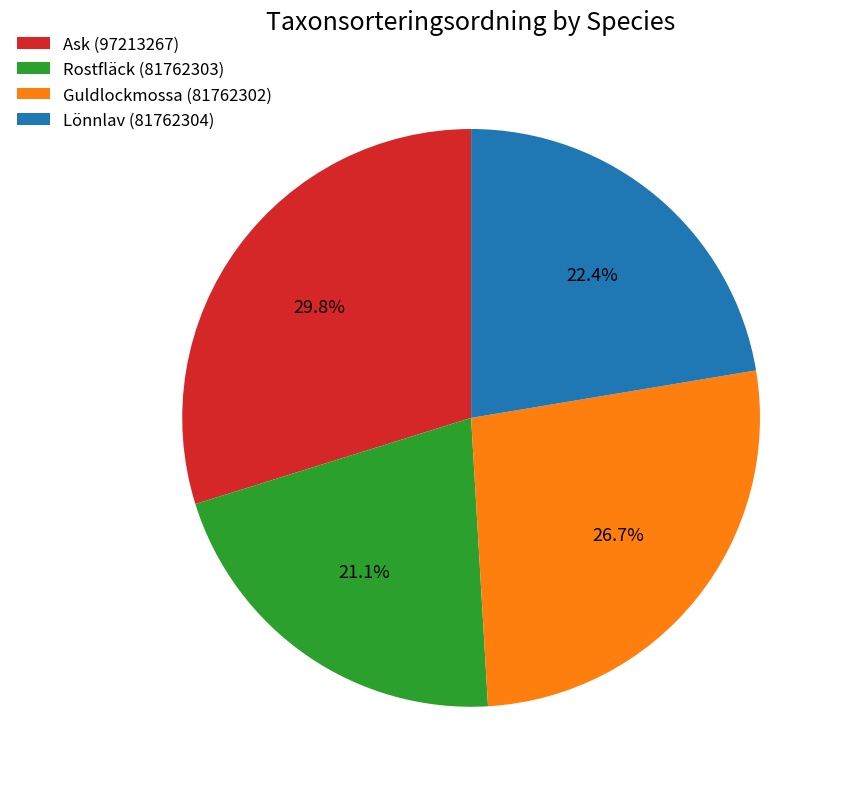

To the nearest percent, what is the difference between the largest and smallest slice percentages?

9%